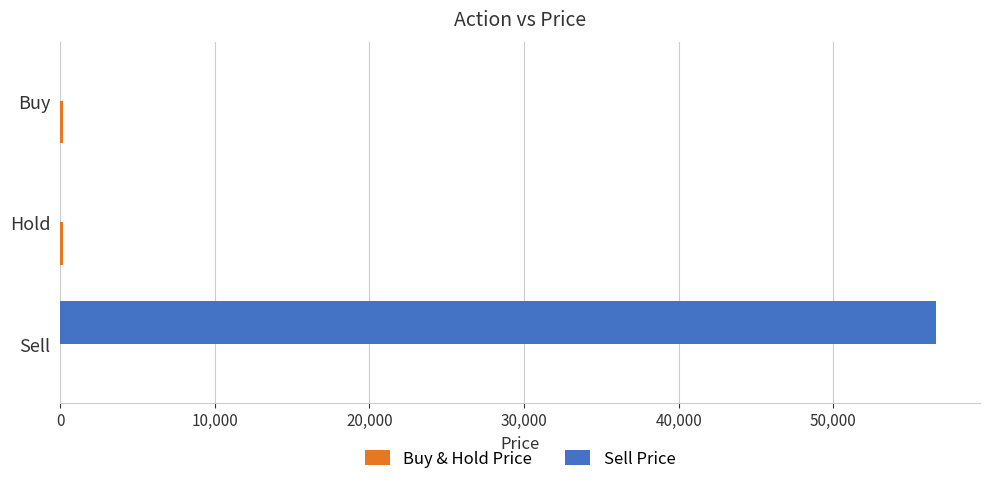

Is it true that Sell Price equals 56649.5 at Sell?

True